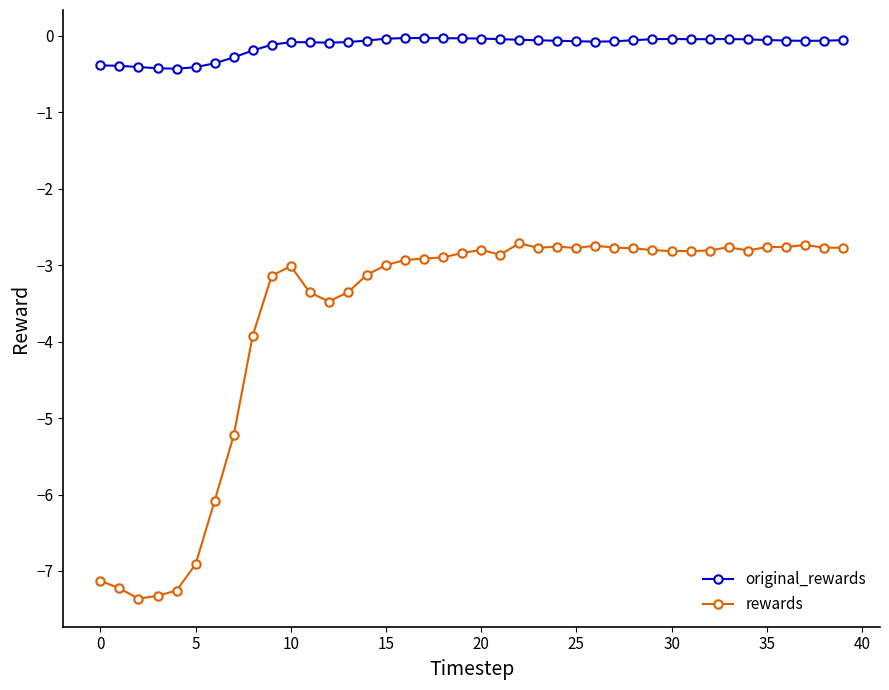

List the series in order of their peak value, lowest first.

rewards, original_rewards